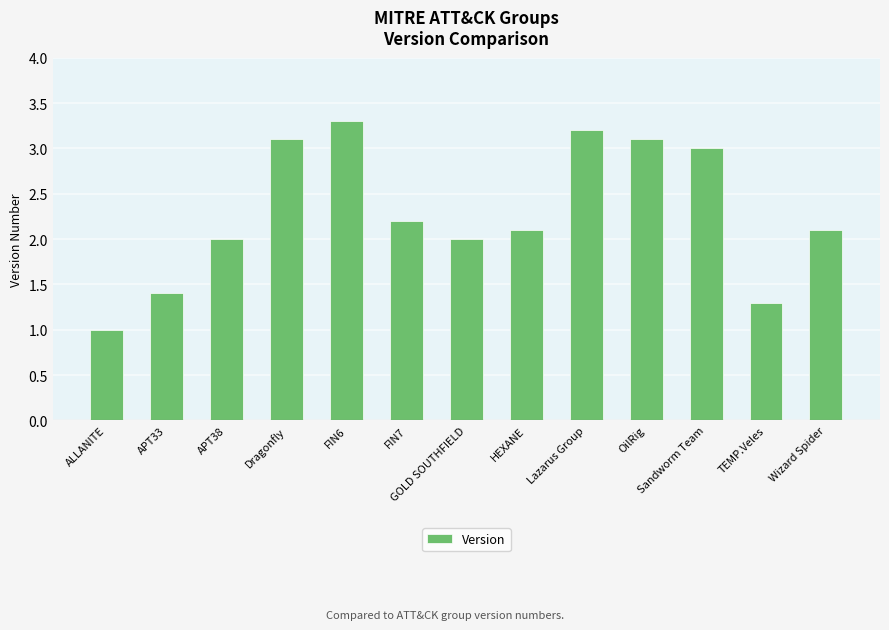

What is the difference between the maximum and minimum values?

2.3